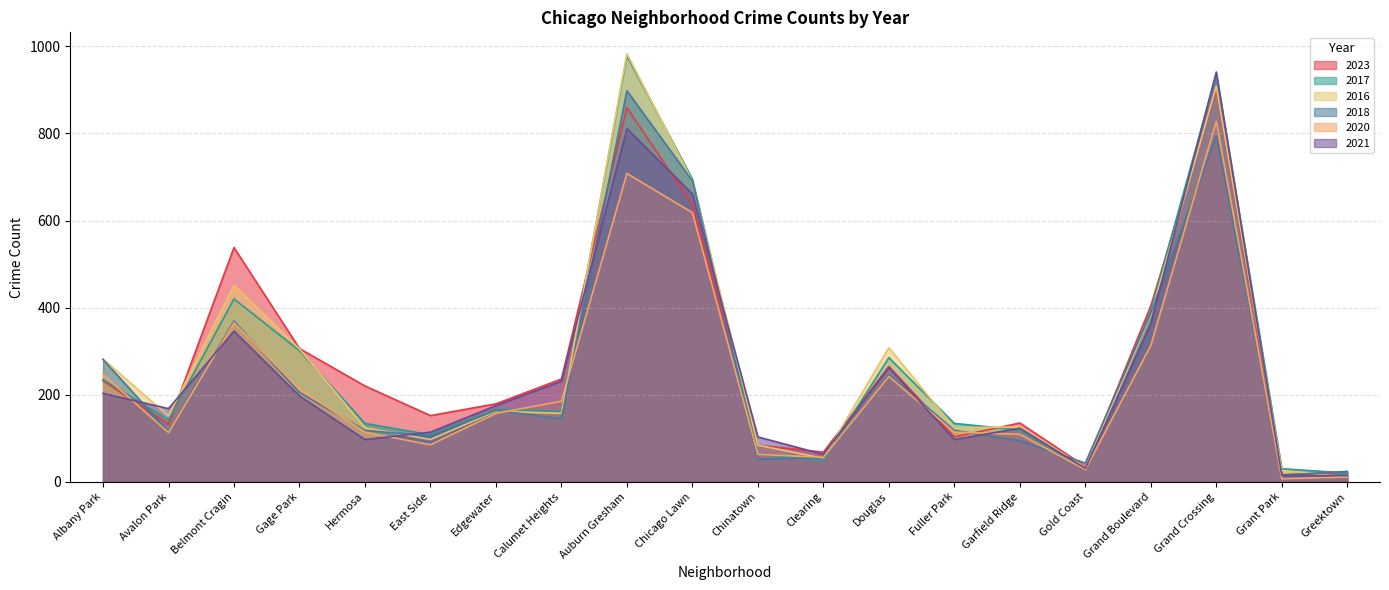

Where is the first local minimum for 2023?

Avalon Park